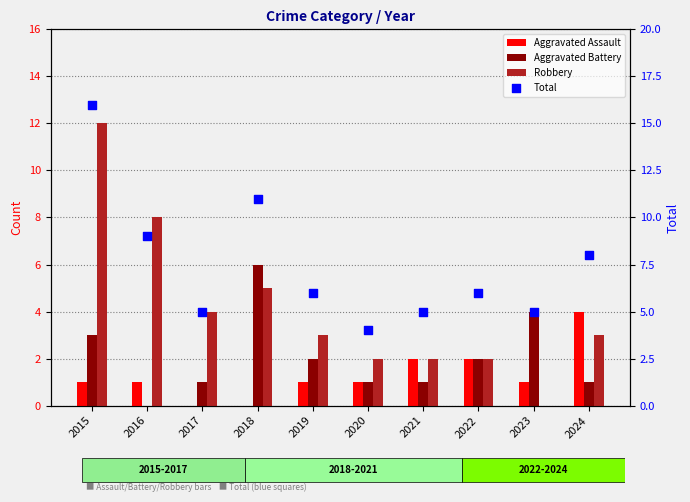

Which series contains the lowest Y value?

Aggravated Assault